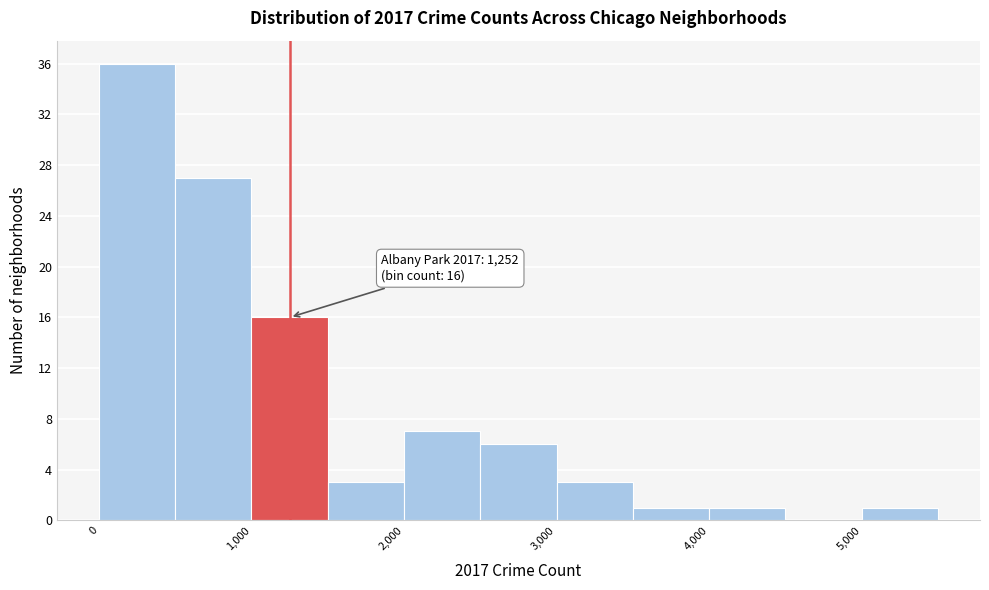

Over which range of the x-axis is the bar tallest?

0 to 500